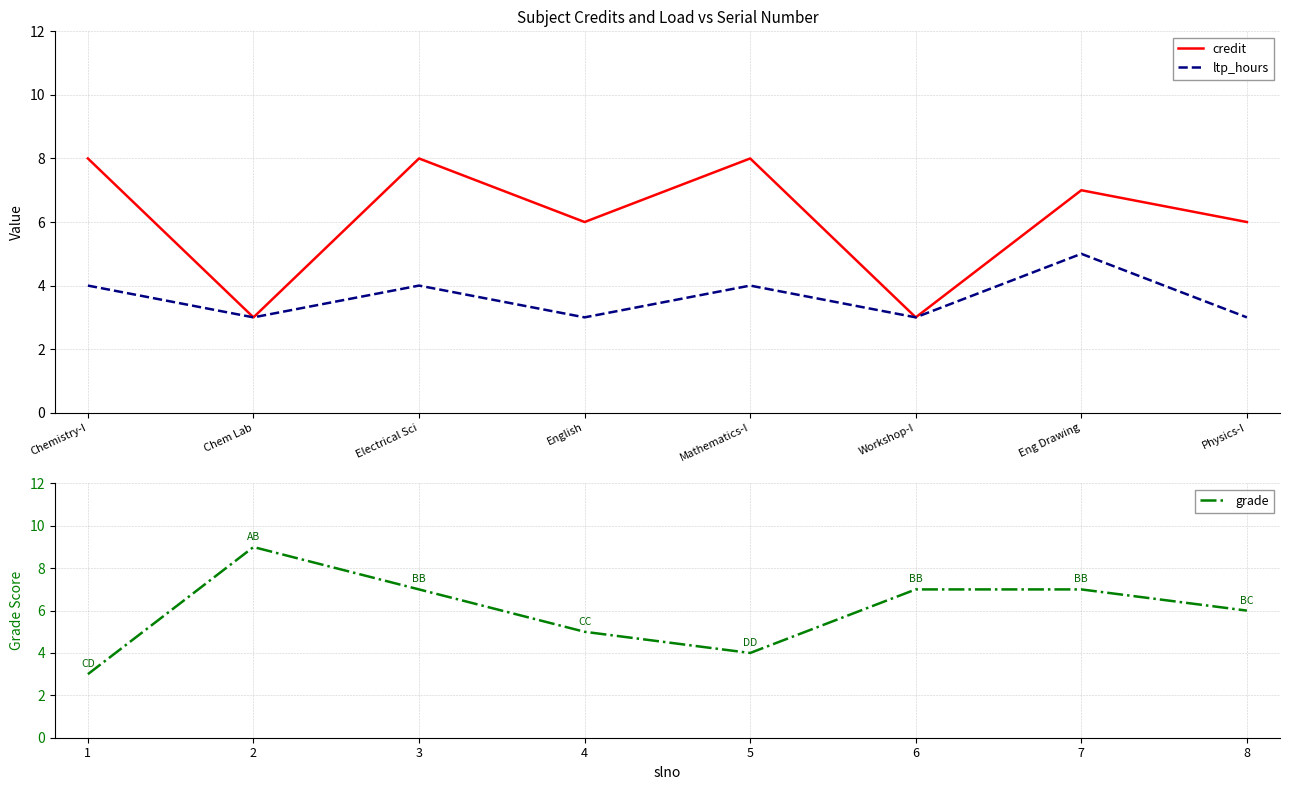

Reading left to right, what are all the values shown in this chart?

credit: 8	3	8	6	8	3	7	6
ltp_hours: 4	3	4	3	4	3	5	3
grade: 3	9	7	5	4	7	7	6